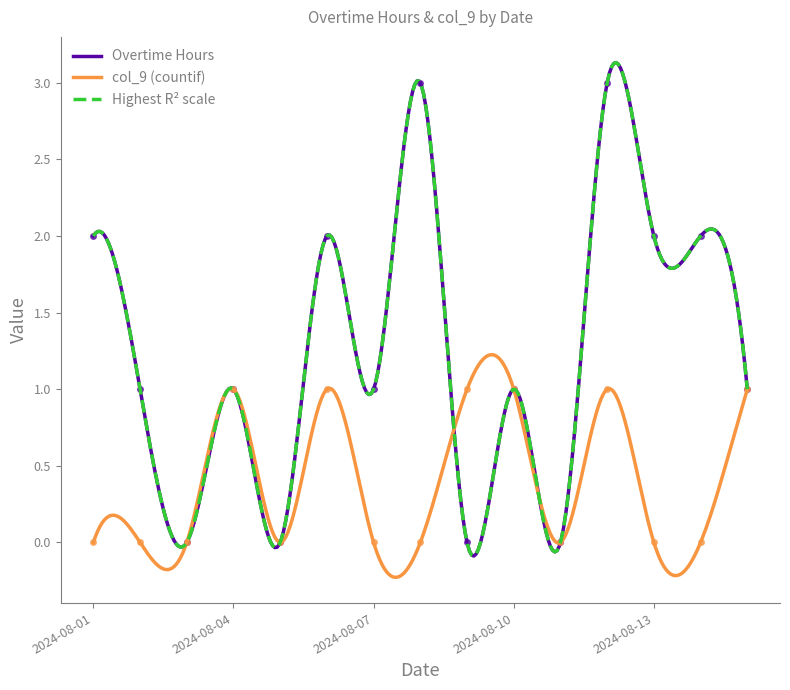

Between 2024-08-08 and 2024-08-09, which is larger?

2024-08-08